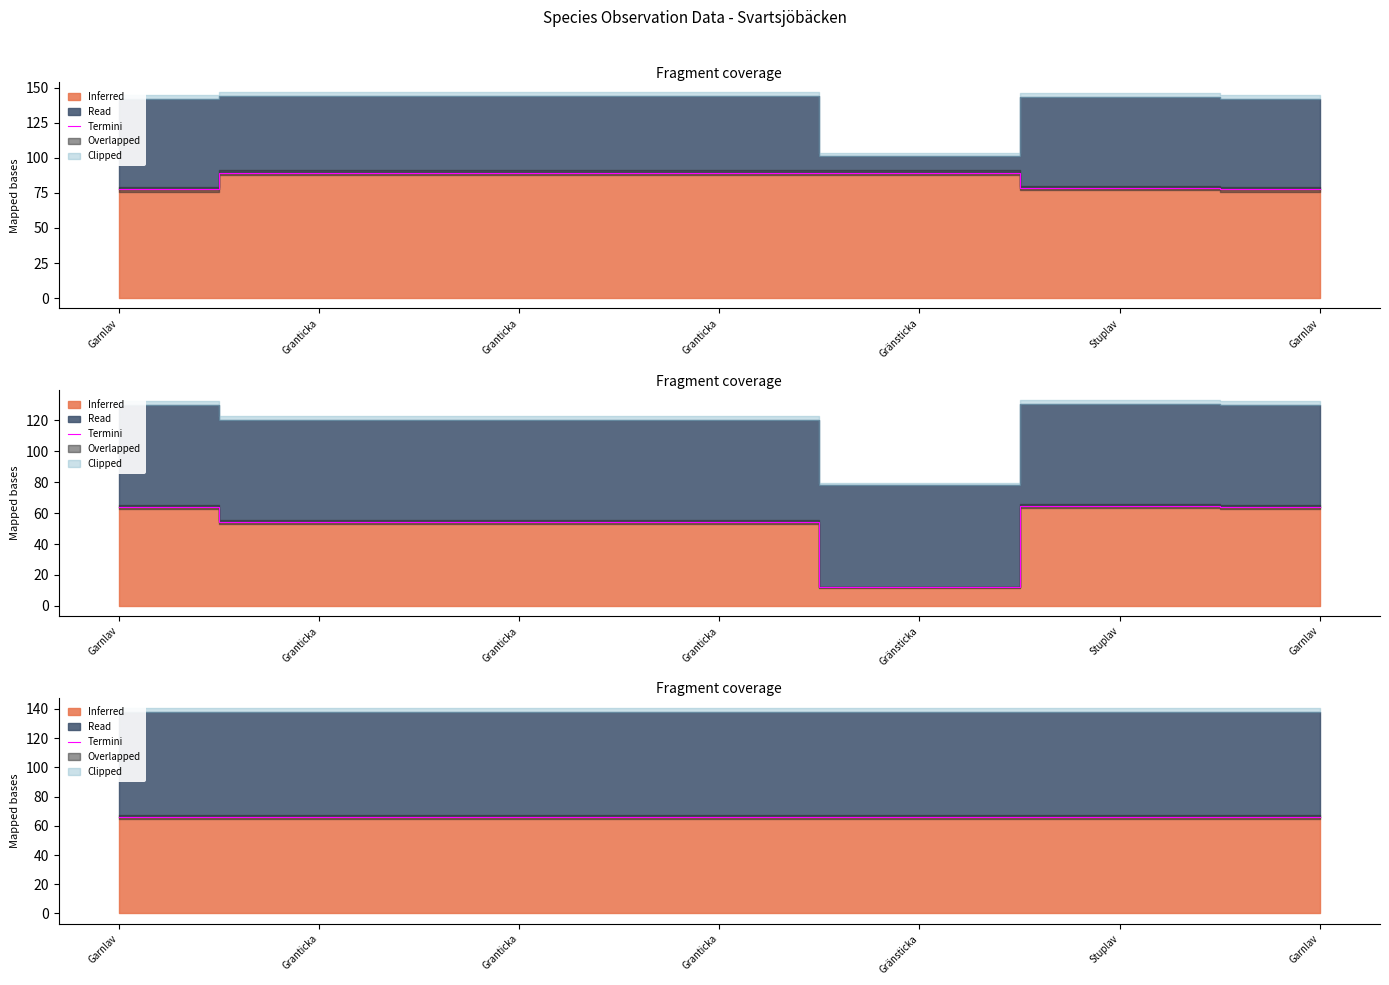

Which category has the highest value across all series?

Gränsticka